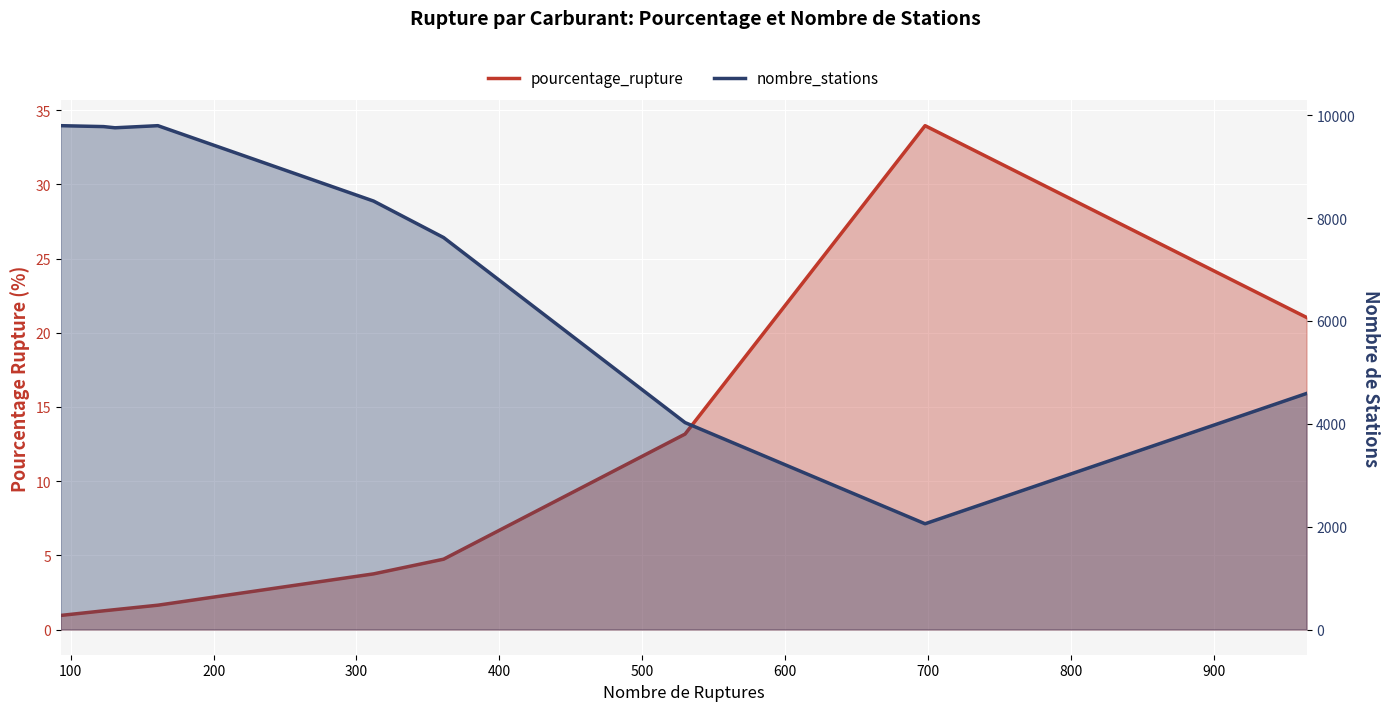

What is the average value of the pourcentage_rupture series?

9.1